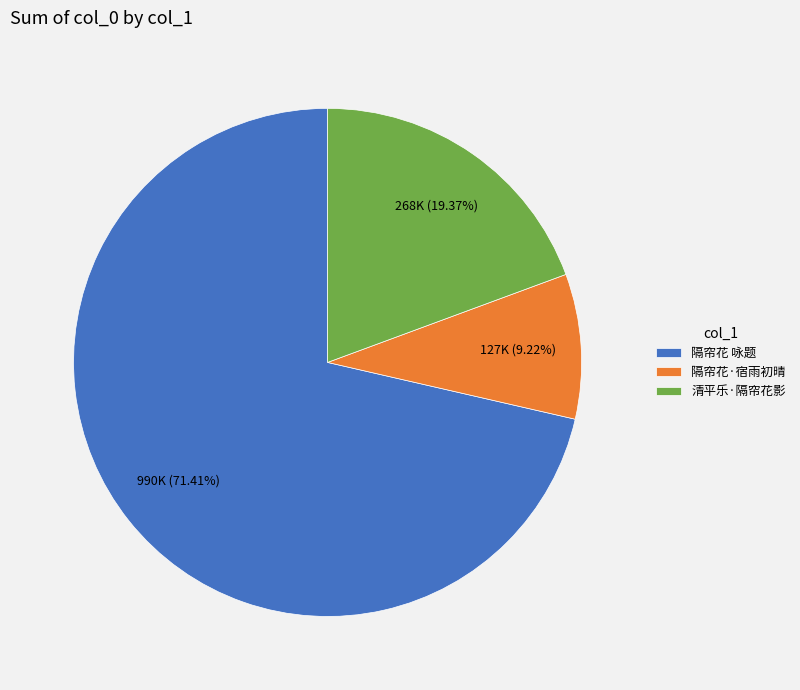

To the nearest percent, what is the difference between the 隔帘花·宿雨初晴 and 清平乐·隔帘花影 slice percentages?

10%